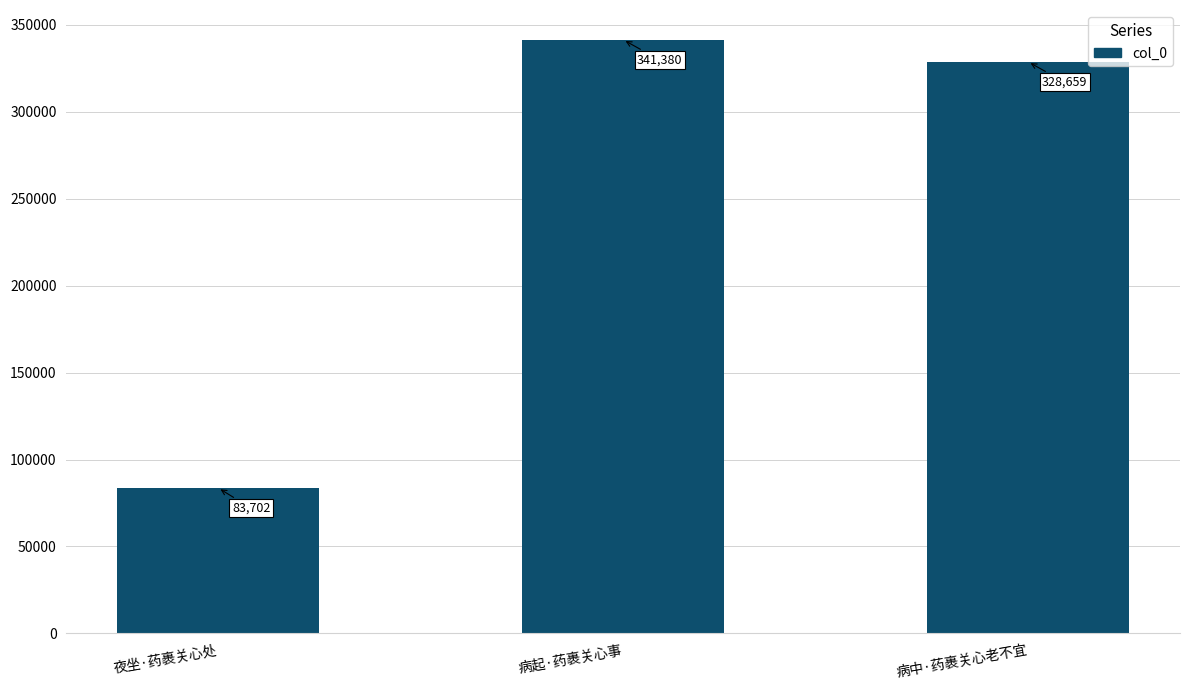

Reading left to right, what are all the values shown in this chart?

83702	341380	328659